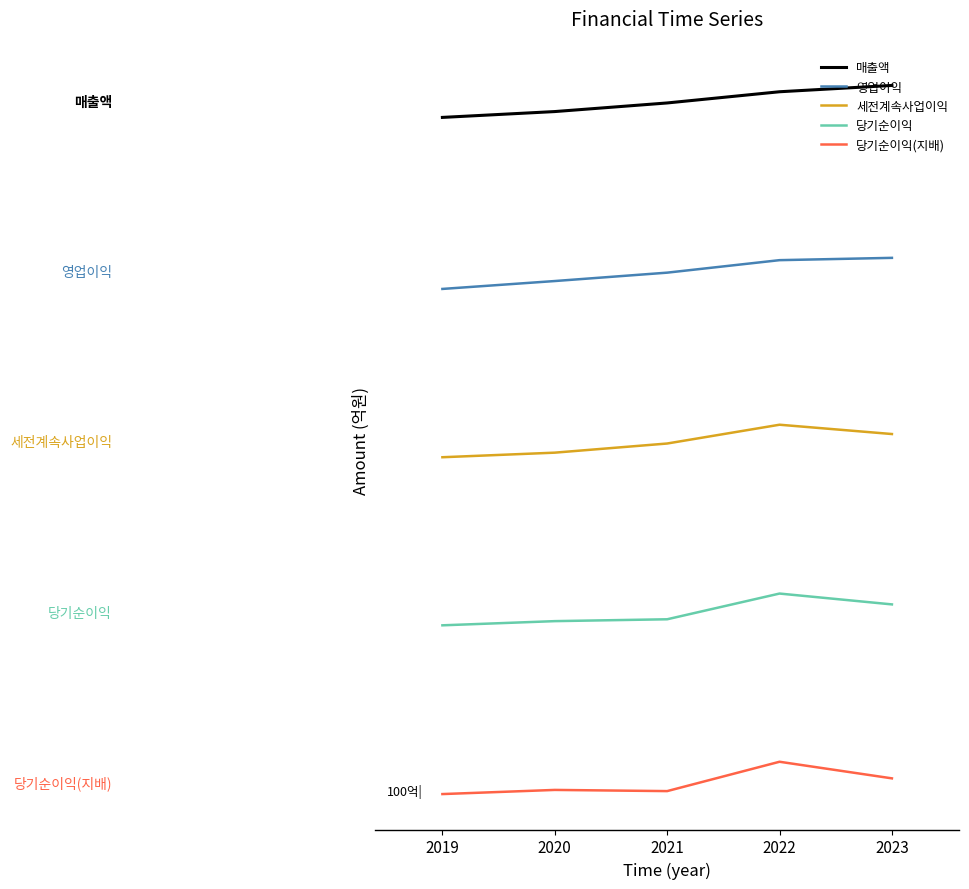

Between 2020 and 2023, which series saw the biggest shift?

매출액